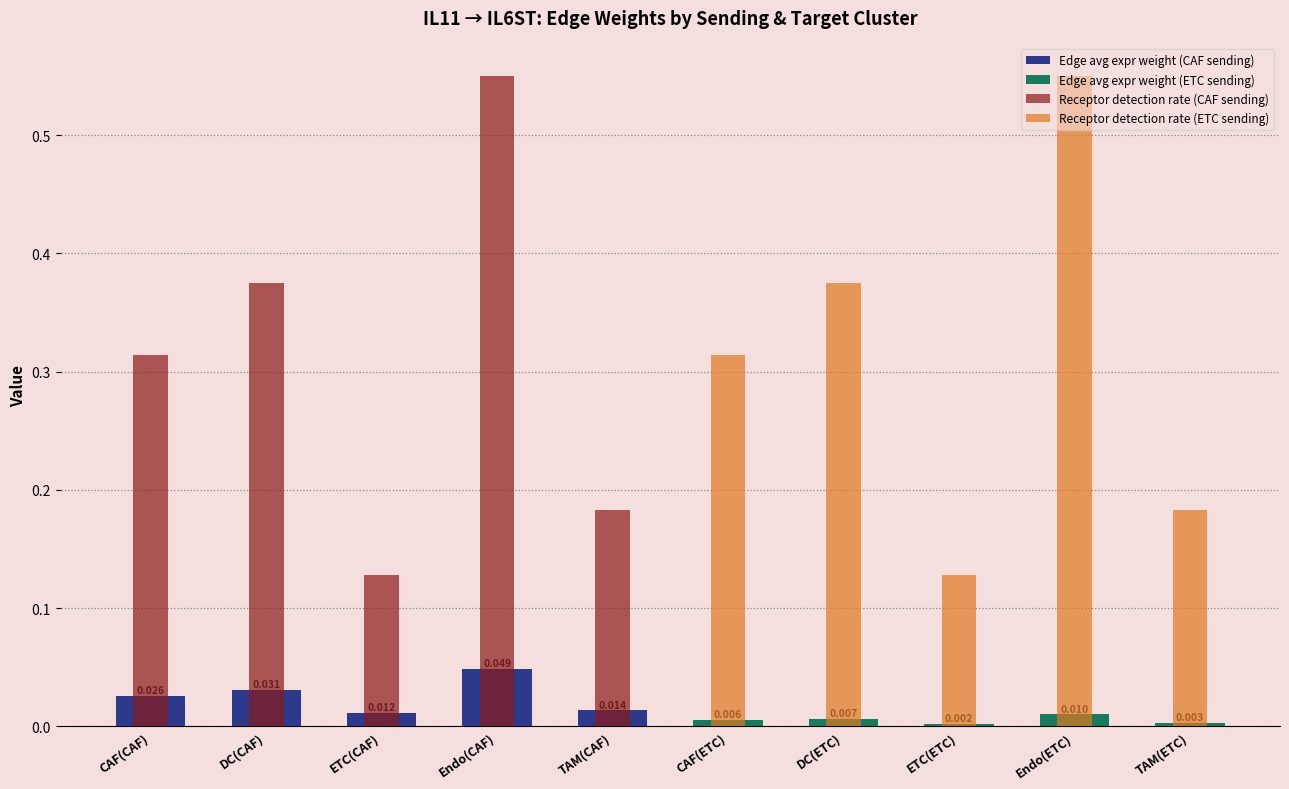

How many bars are there in total?

20